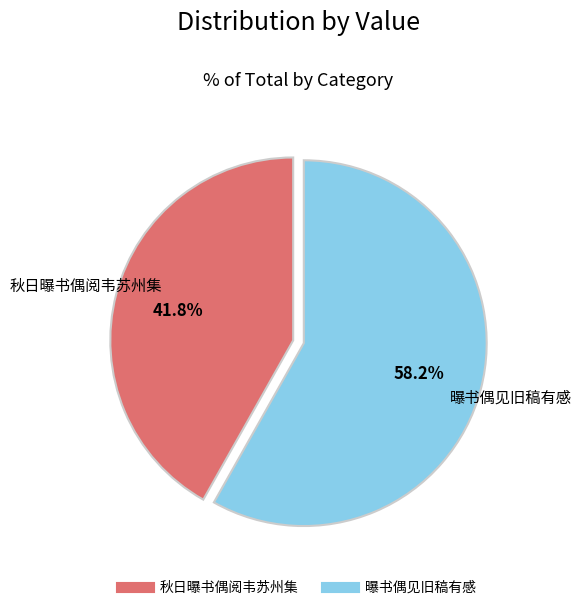

What is the majority slice?

曝书偶见旧稿有感